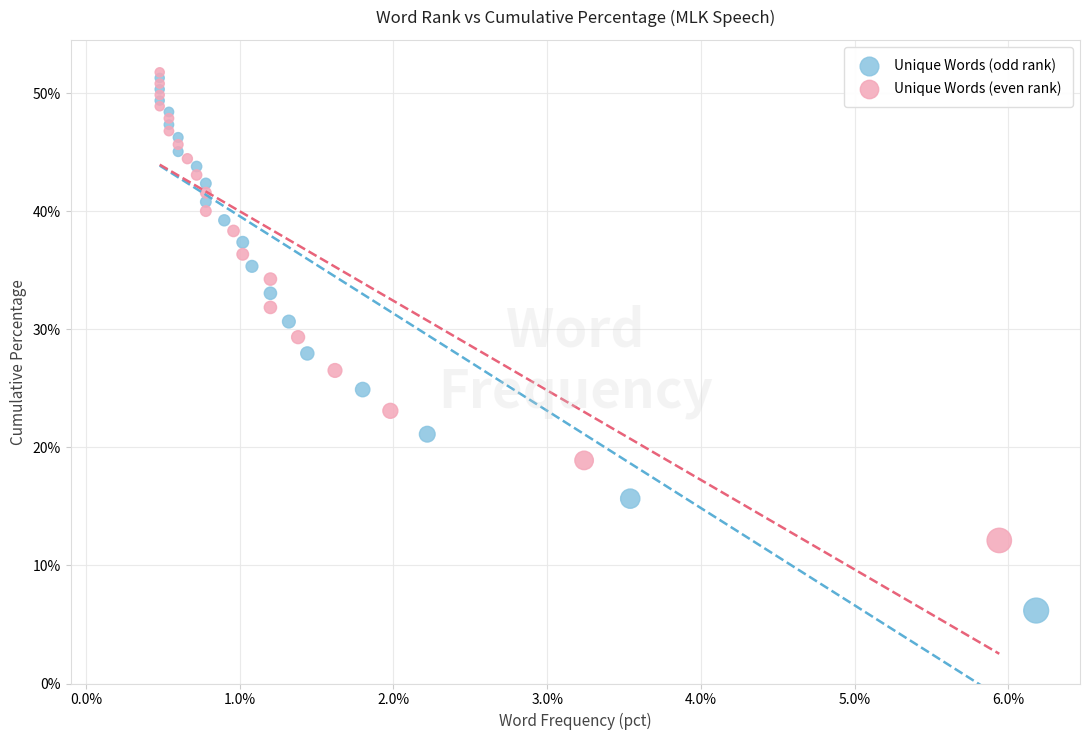

What are all the series names shown in the legend?

Unique Words (odd rank), Unique Words (even rank)